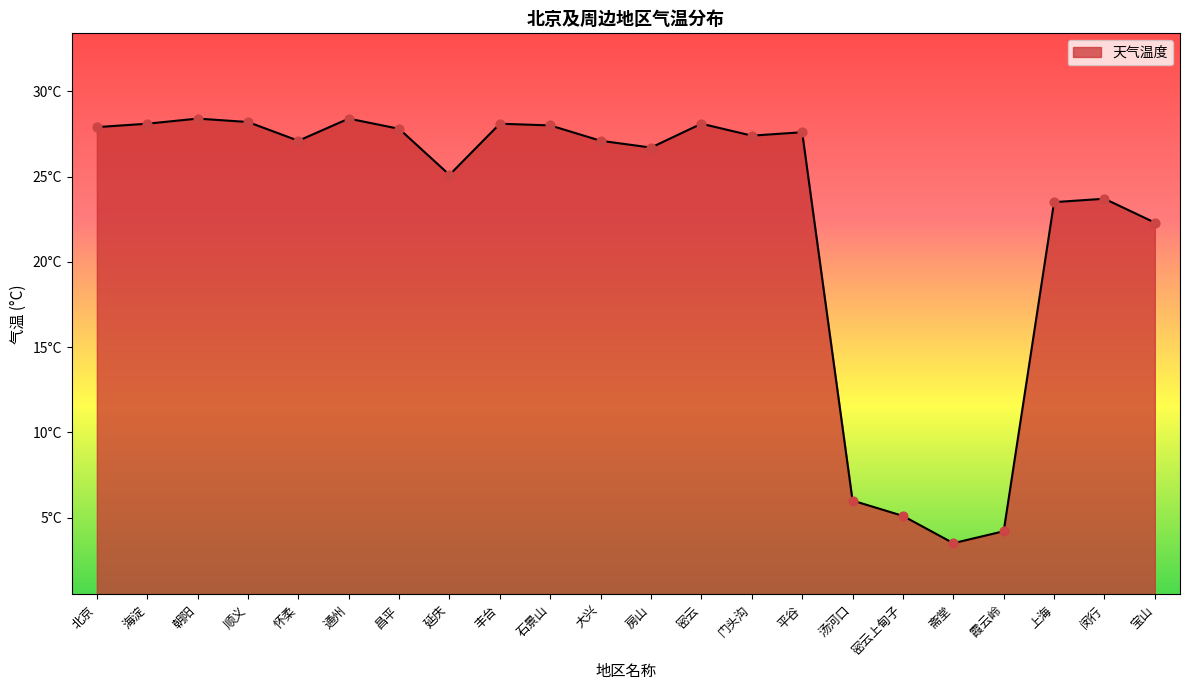

Approximately how many times larger is the value at 丰台 compared to 闵行?

1.2